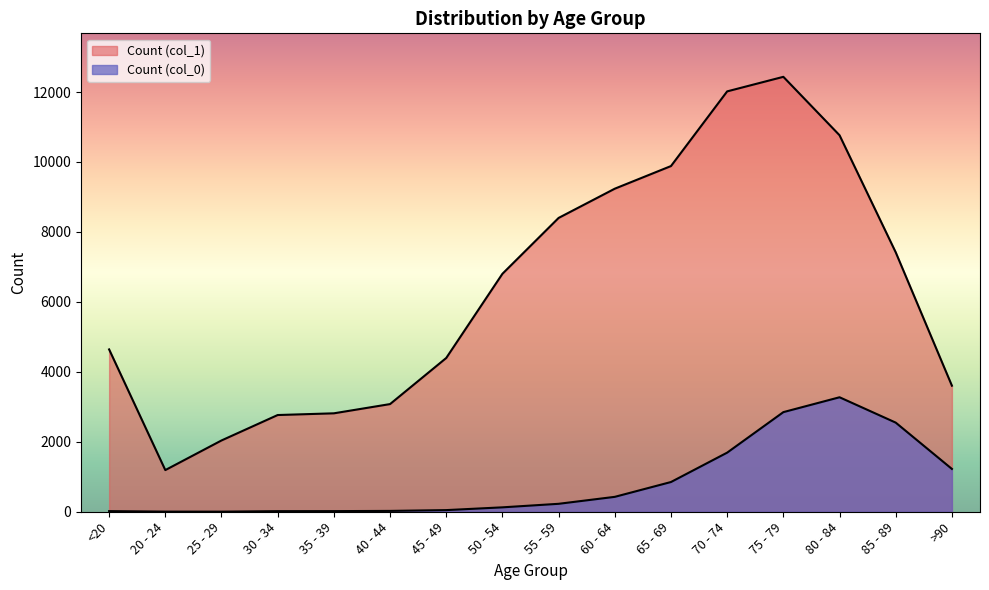

Reading left to right, list all the values displayed in this chart.

Count (col_0): <20=18	20 - 24=4	25 - 29=3	30 - 34=17	35 - 39=18	40 - 44=24	45 - 49=47	50 - 54=126	55 - 59=227	60 - 64=426	65 - 69=850	70 - 74=1690	75 - 79=2848	80 - 84=3273	85 - 89=2548	>90=1224
Count (col_1): <20=4641	20 - 24=1191	25 - 29=2038	30 - 34=2765	35 - 39=2814	40 - 44=3078	45 - 49=4396	50 - 54=6803	55 - 59=8400	60 - 64=9236	65 - 69=9883	70 - 74=12018	75 - 79=12434	80 - 84=10764	85 - 89=7417	>90=3604